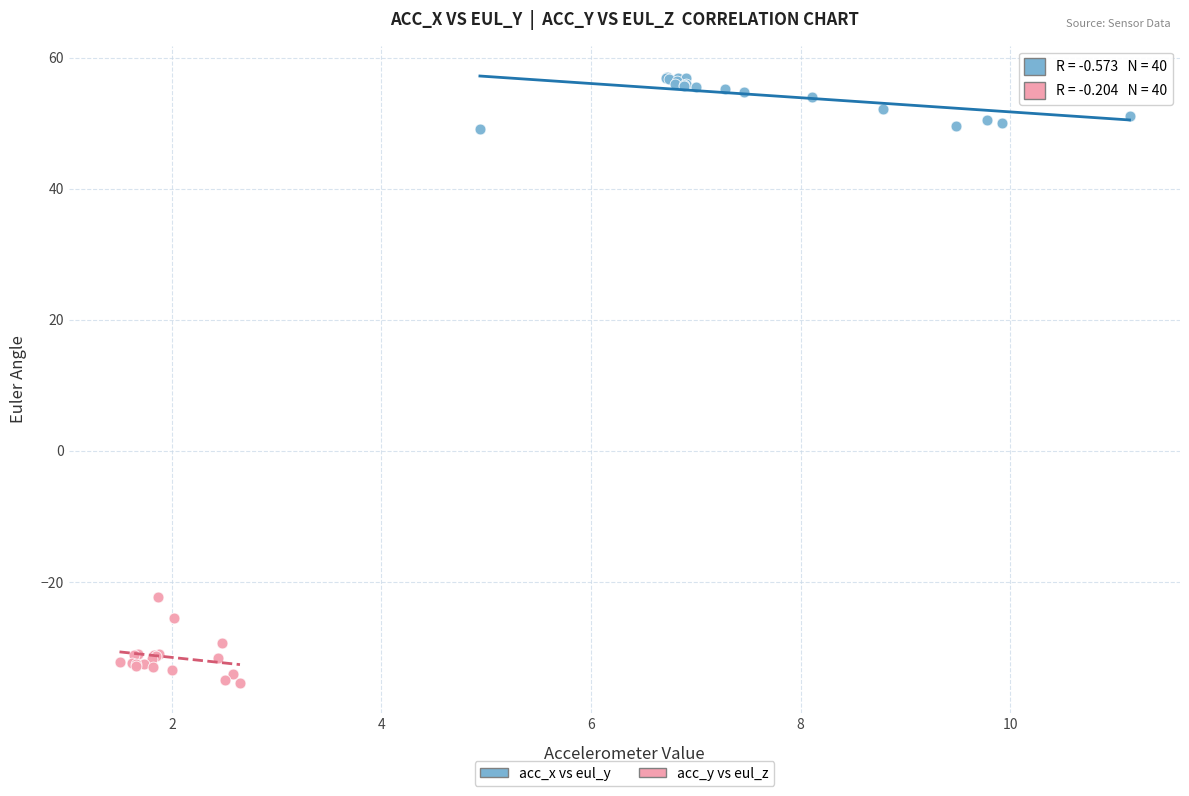

Which series has the widest spread of Y values?

acc_y vs eul_z